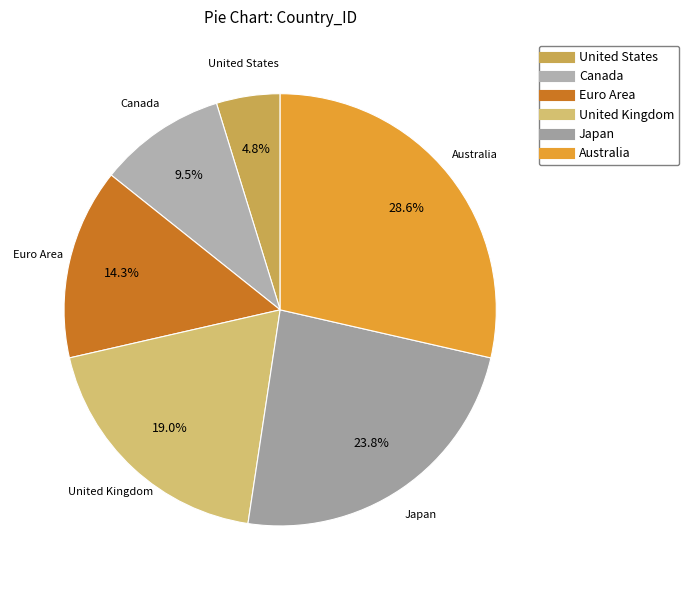

To the nearest percent, what percentage of the pie is United States?

5%